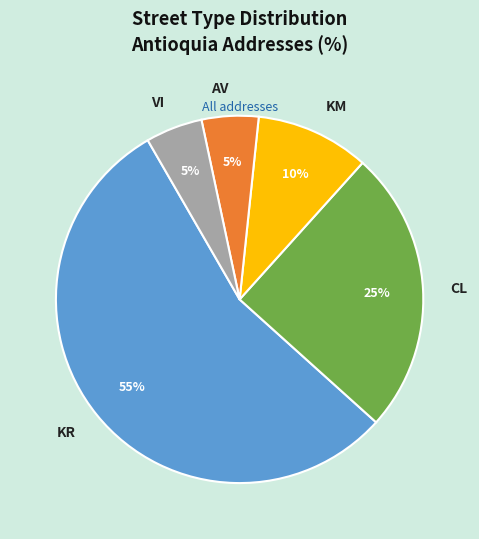

The AV slice represents 5% of the pie. True or false?

True